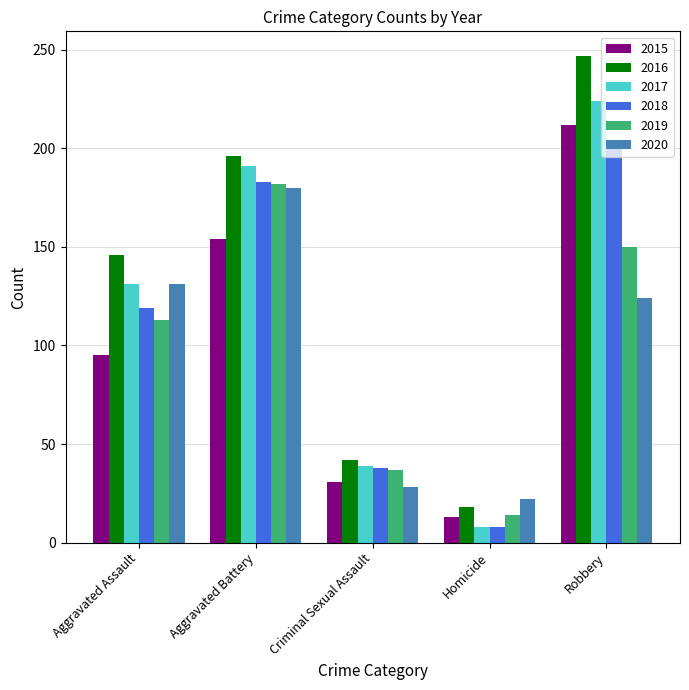

Between Aggravated Assault and Criminal Sexual Assault, which series saw the biggest shift?

2016